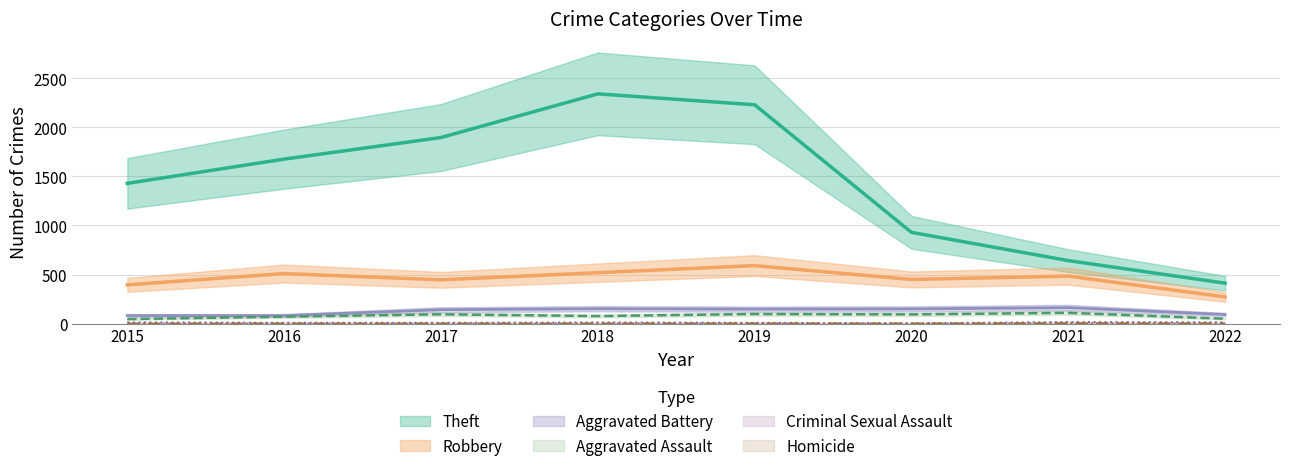

How many interior local valleys does the Robbery series have?

2